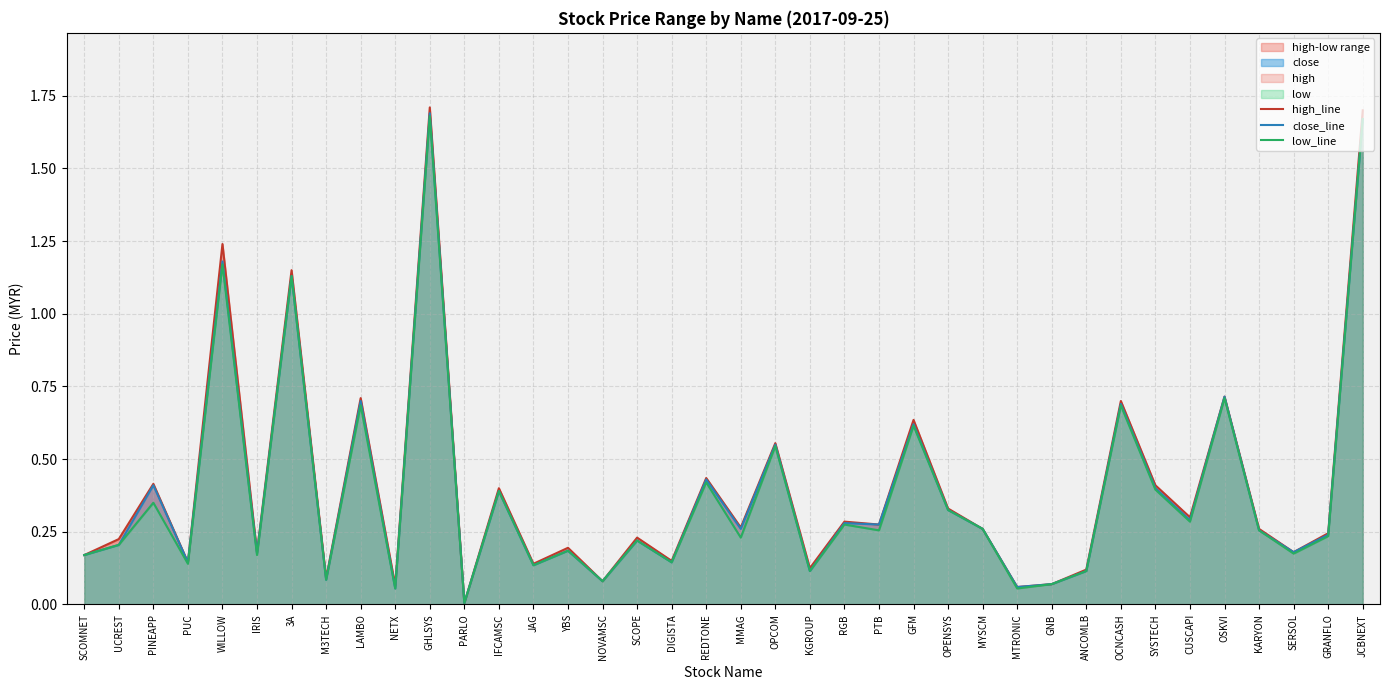

True or false: high_line and close_line intersect in this chart.

False